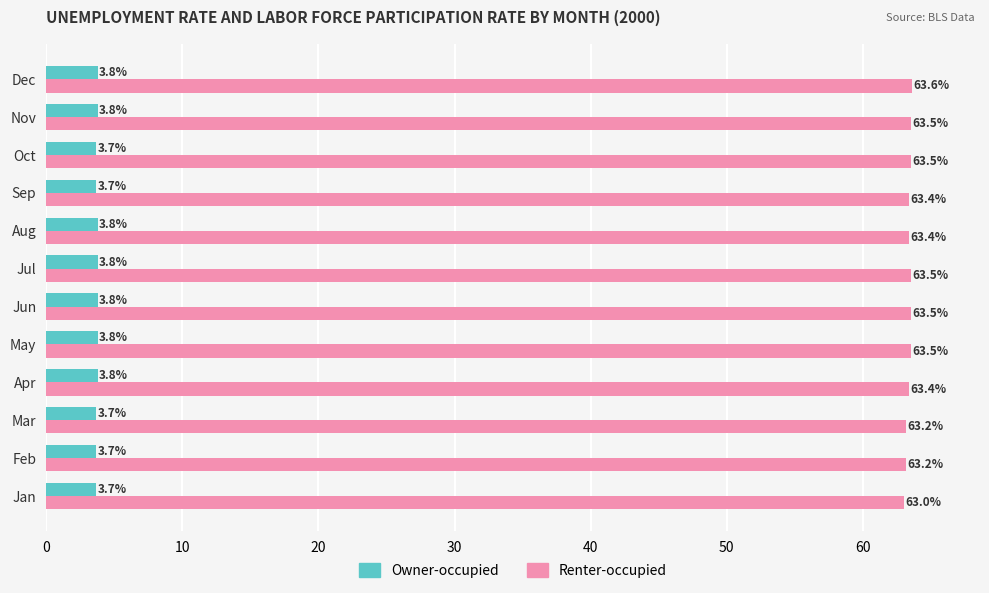

Rank the series by their maximum value, from highest to lowest.

Renter-occupied, Owner-occupied